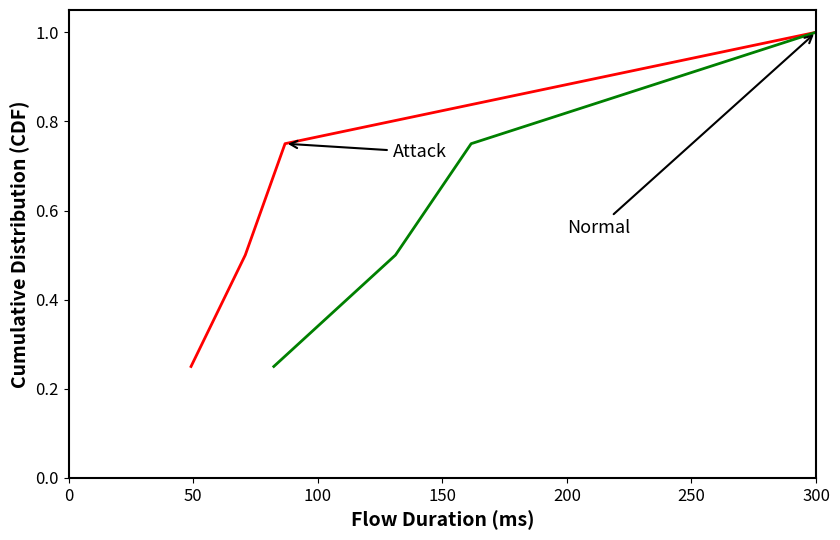

List the series in order of their peak value, lowest first.

Attack, Normal